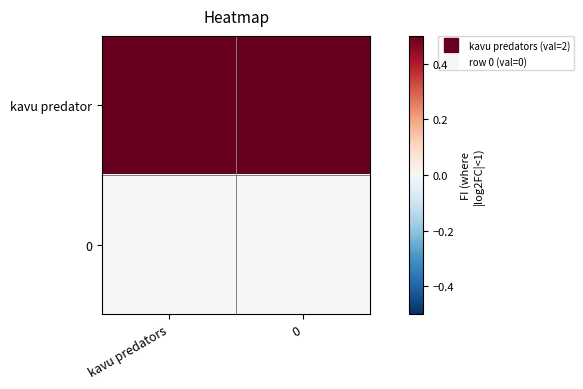

Reading left to right, list all the values displayed in this chart.

kavu predator: kavu predators=2	0=2
0: kavu predators=0	0=0